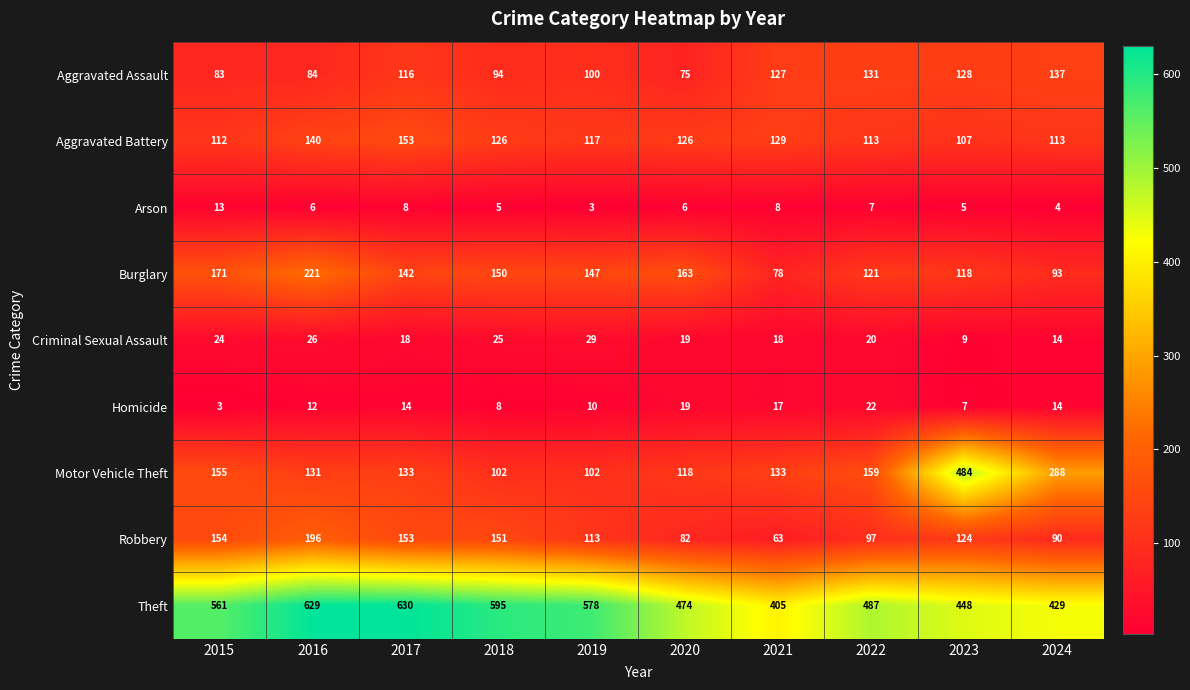

What is the greatest value displayed?

630